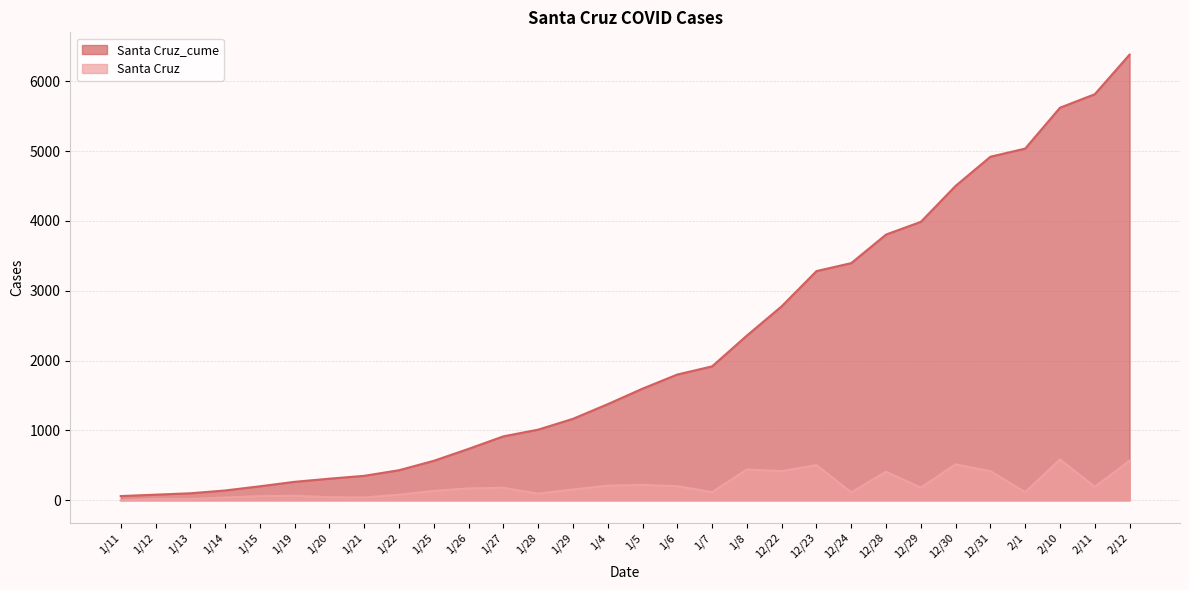

What position from the right is 12/28?

8